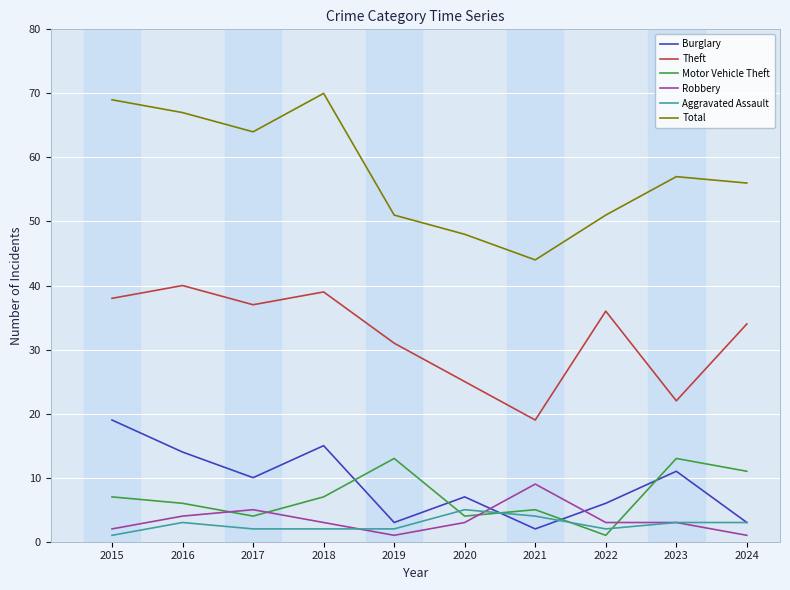

True or false: Theft and Aggravated Assault intersect in this chart.

False